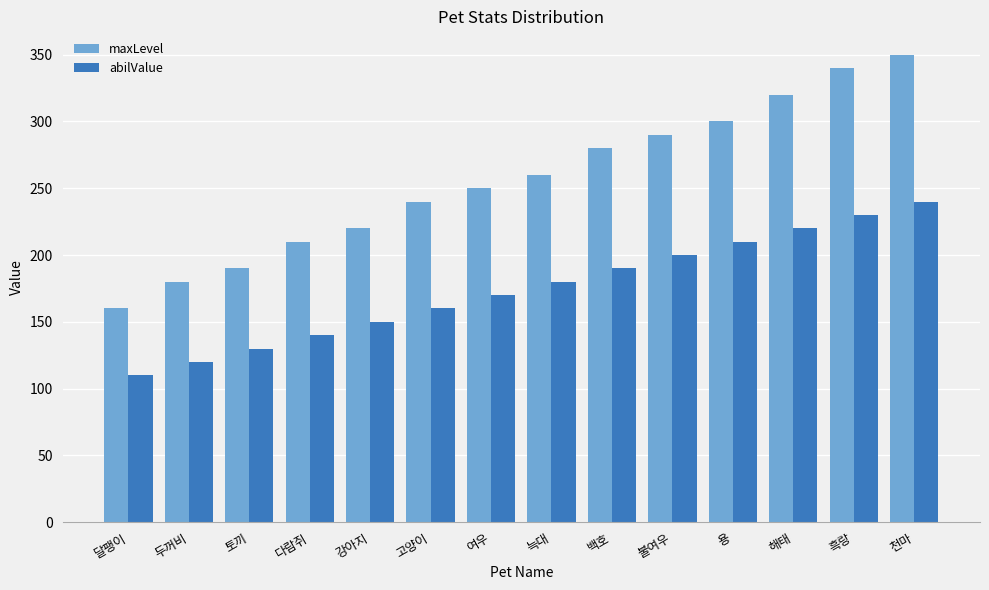

List the series in order of their overall mean, lowest first.

abilValue, maxLevel